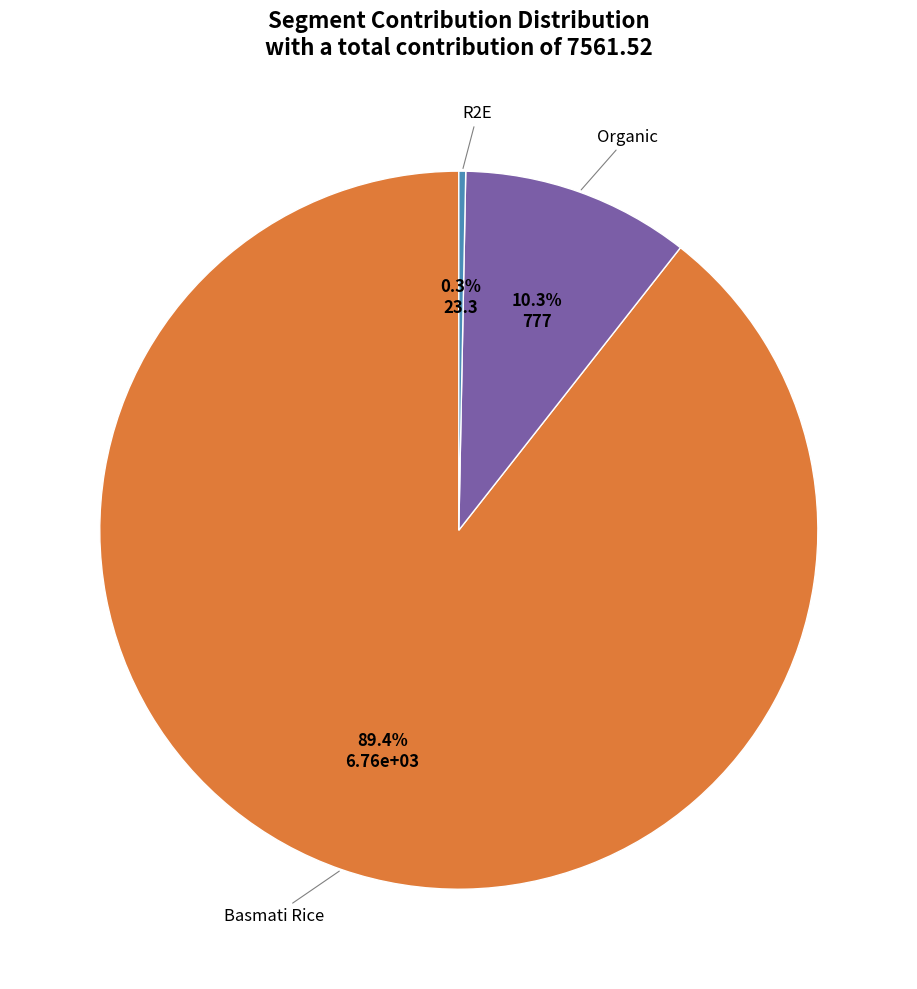

What percentage is NOT represented by Organic?

89.7%